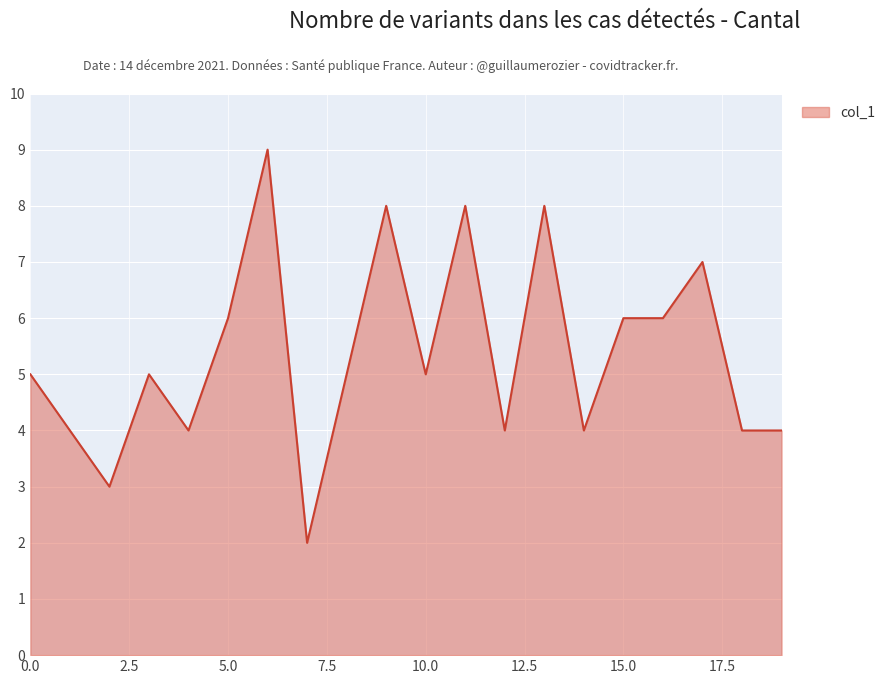

What is the greatest value displayed?

9